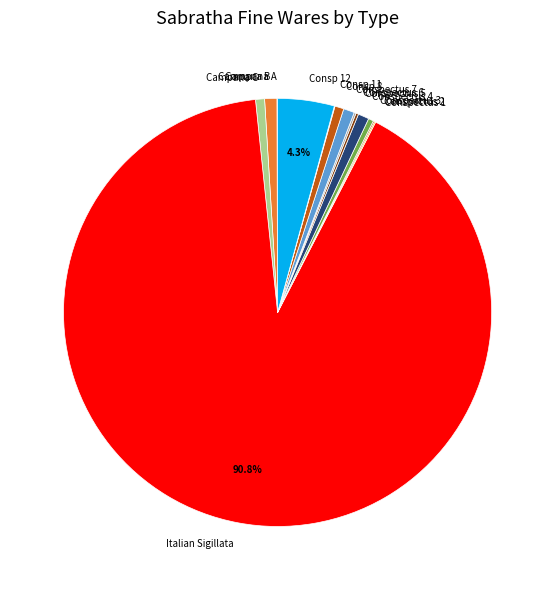

Is it true that Conspectus 3 is 0% of the pie?

True